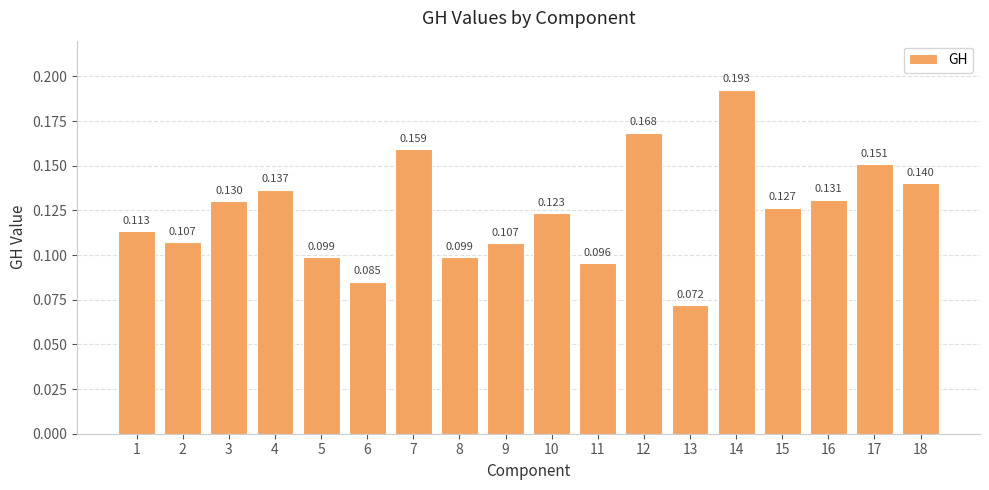

Which label corresponds to the smallest value in the chart?

13